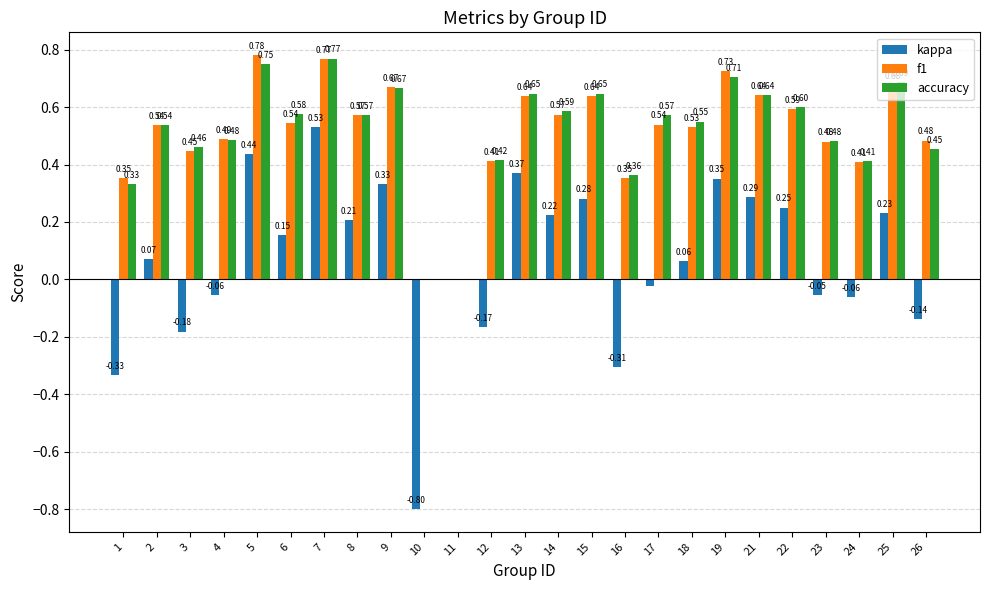

Which series changed the most between 1 and 19?

kappa